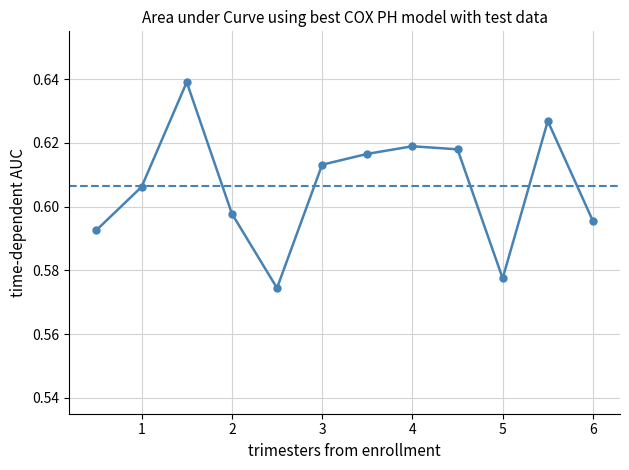

What is the sum of all values?

7.3